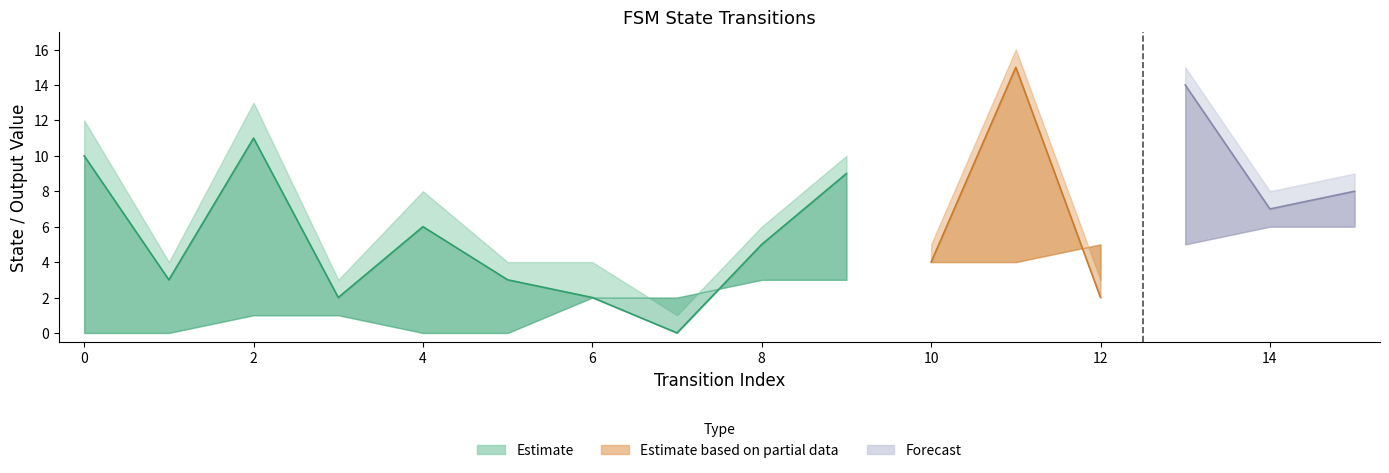

Count the source_state values in the range 2 to 6.

10